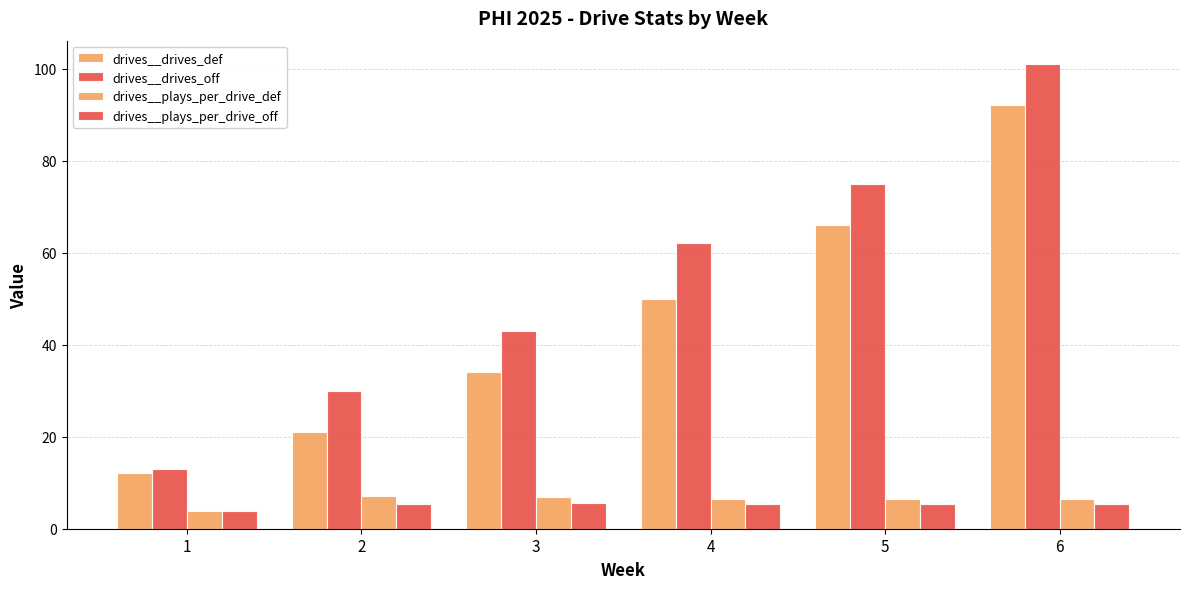

At which category is the sum across all series the highest?

6